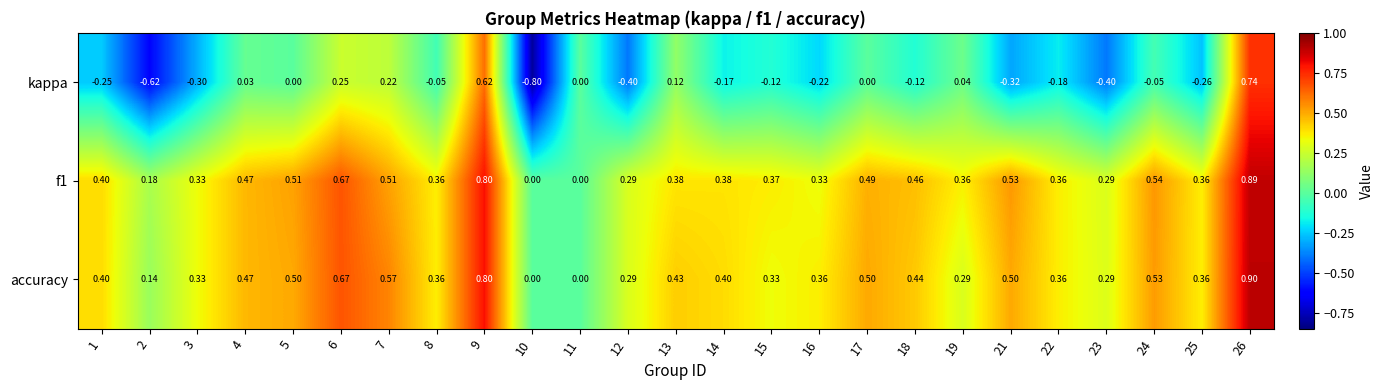

Is the value of f1 at 22 greater than the value of kappa at 13?

Yes